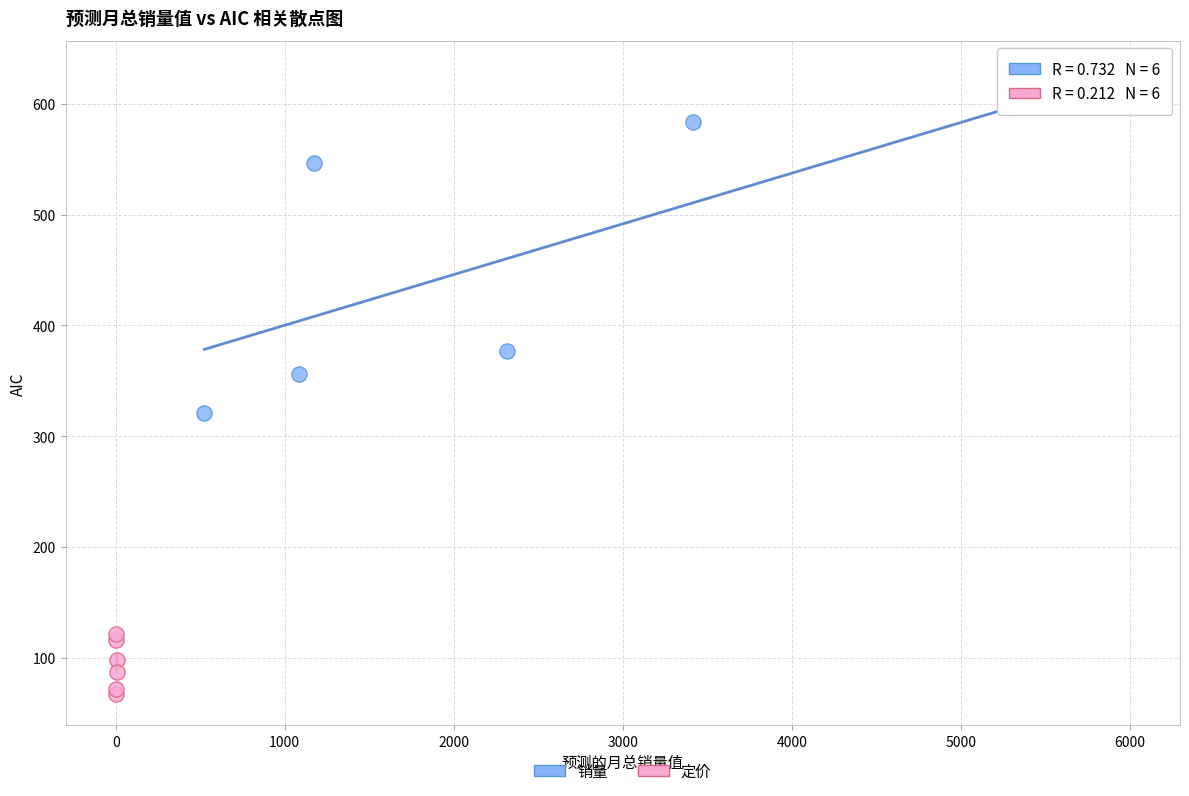

What are all the series names shown in the legend?

销量, 定价